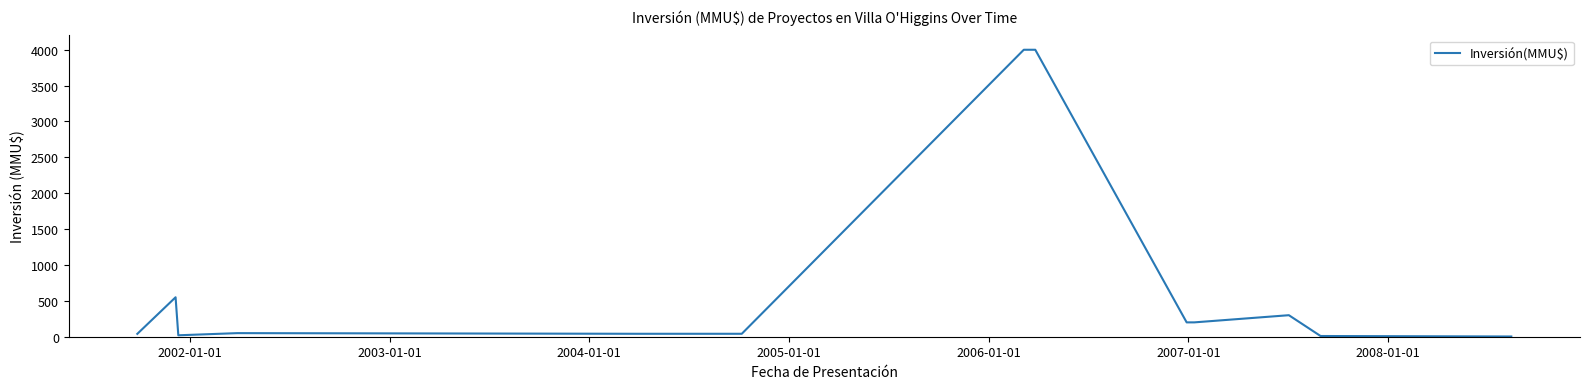

What is the difference between the maximum and minimum values?

3996.8